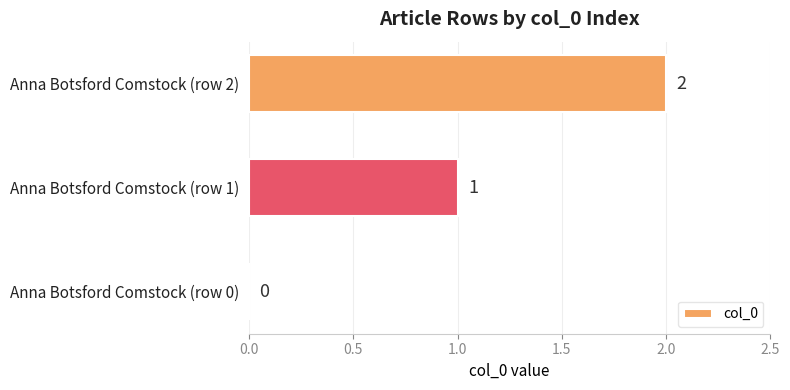

Is it true that the value at Anna Botsford Comstock (row 1) is 1?

True